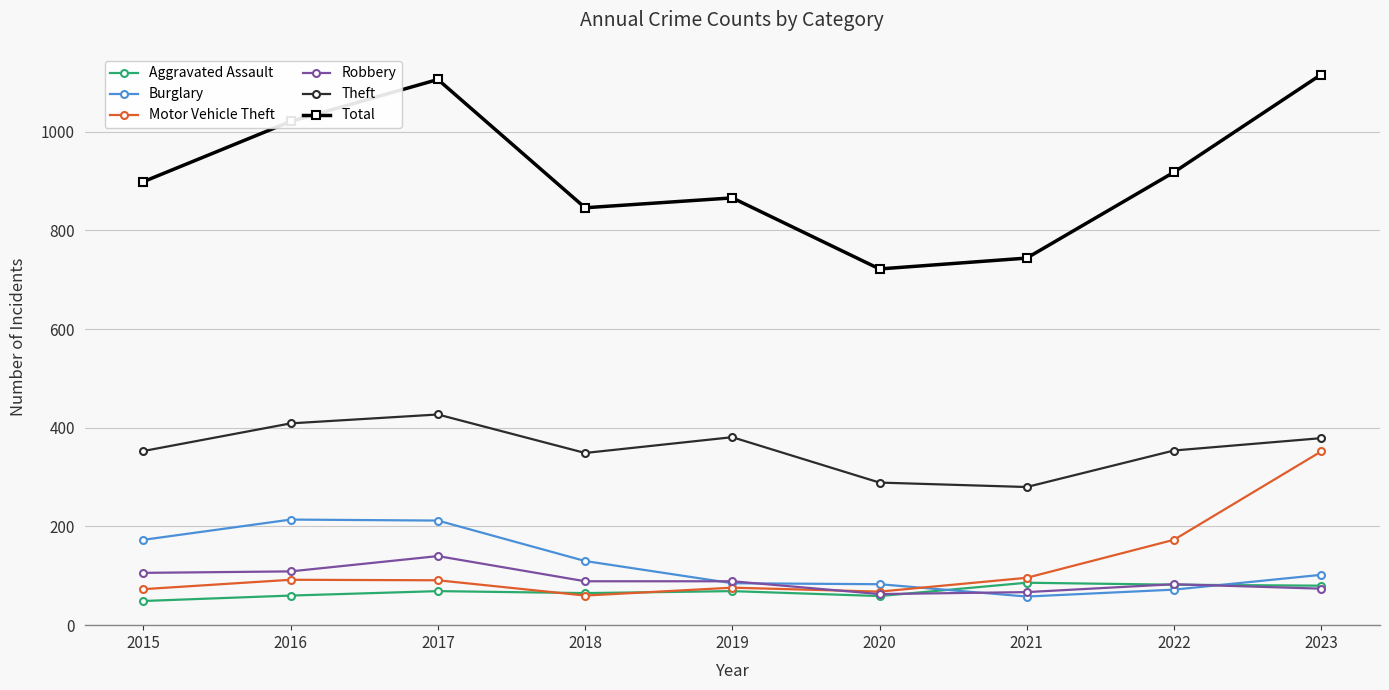

The Burglary series shows 214 at 2016. True or false?

True